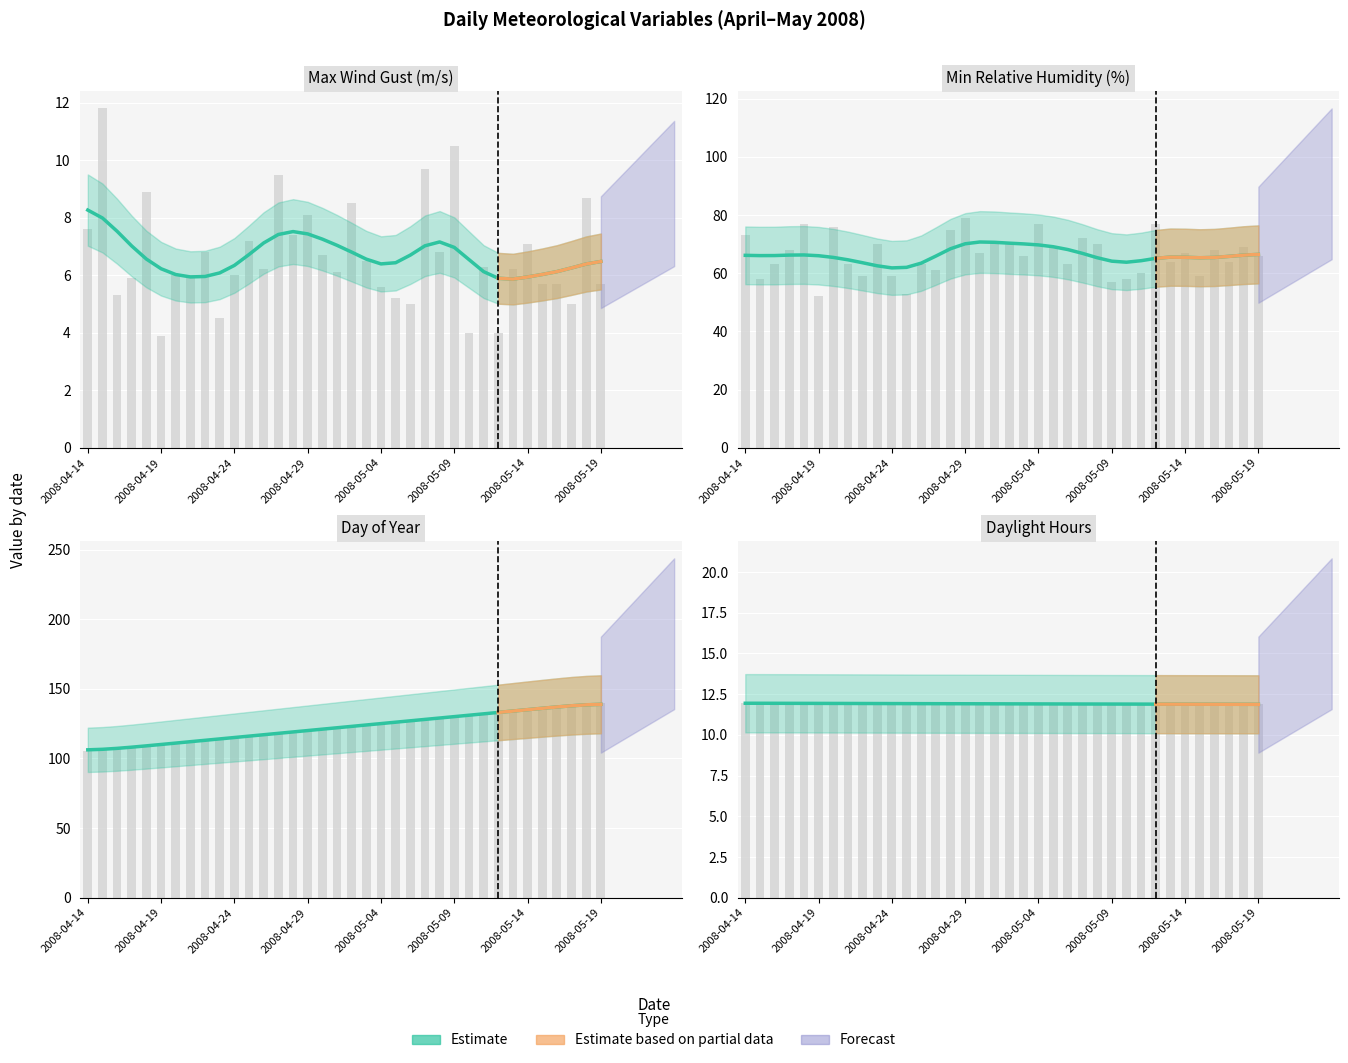

The Min Relative Humidity (%) series shows 104.6 at 2008-04-23. True or false?

False